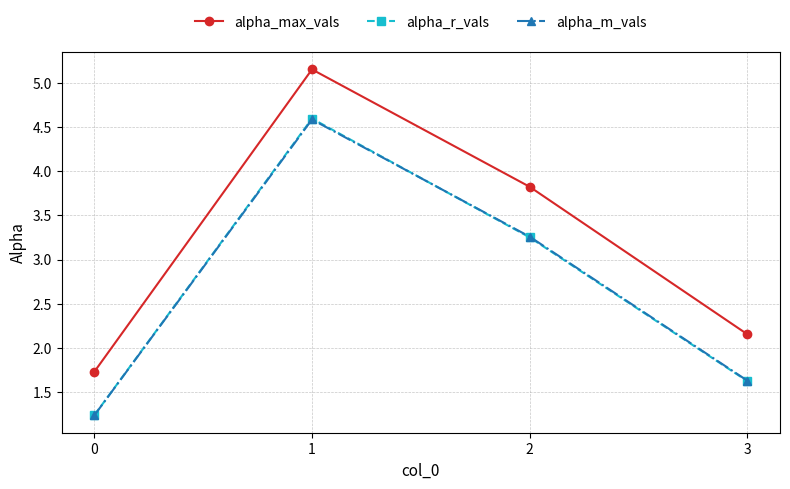

Is the value of alpha_r_vals at 3 greater than the value of alpha_m_vals at 1?

No